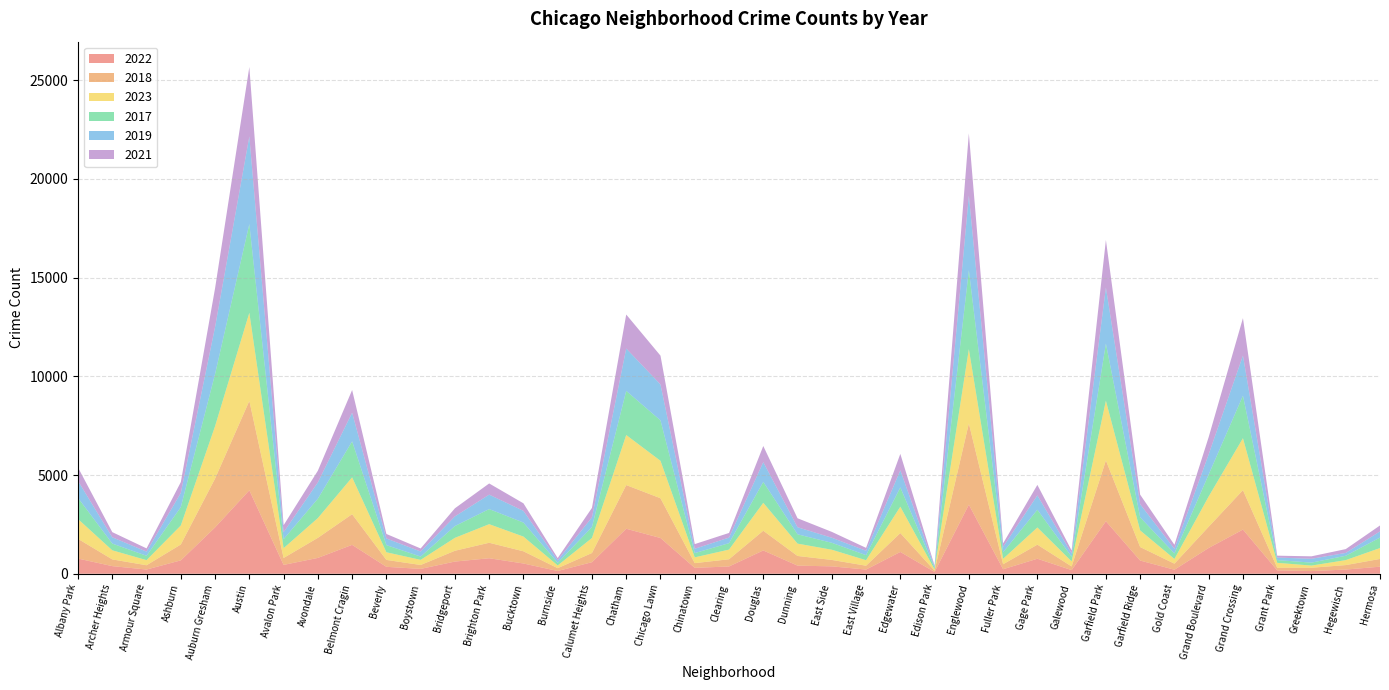

Reading right to left, extract all data points from this chart.

2022: 358	213	136	174	2238	1307	205	669	2661	185	761	230	3500	90	1105	213	375	412	1181	369	300	1812	2280	586	140	520	786	618	246	352	1464	803	449	4228	2348	679	214	387	770
2018: 392	226	168	130	1997	1075	306	683	3081	185	713	253	4114	67	956	195	325	489	998	365	238	2013	2212	465	143	618	784	547	198	349	1553	1016	350	4529	2474	803	217	340	997
2023: 553	252	111	250	2632	1535	239	844	3024	256	871	275	3767	61	1337	279	518	626	1415	490	293	1897	2536	761	139	745	942	655	260	388	1866	1002	497	4464	2657	964	259	461	1005
2017: 530	220	149	138	2152	1112	280	663	2893	235	898	331	3996	78	974	255	350	471	1059	325	216	2047	2234	555	131	710	764	597	167	361	1824	980	455	4493	2639	928	220	341	1068
2019: 311	145	195	128	2034	1021	235	663	2841	164	727	276	3784	65	870	222	257	359	1003	283	220	1821	2147	491	130	593	732	489	255	338	1452	827	353	4440	2384	722	212	318	862
2021: 302	193	124	96	1896	874	202	485	2406	153	531	176	3146	53	830	148	297	454	815	235	235	1458	1722	479	111	382	566	410	155	228	1148	592	354	3515	1962	548	163	261	679